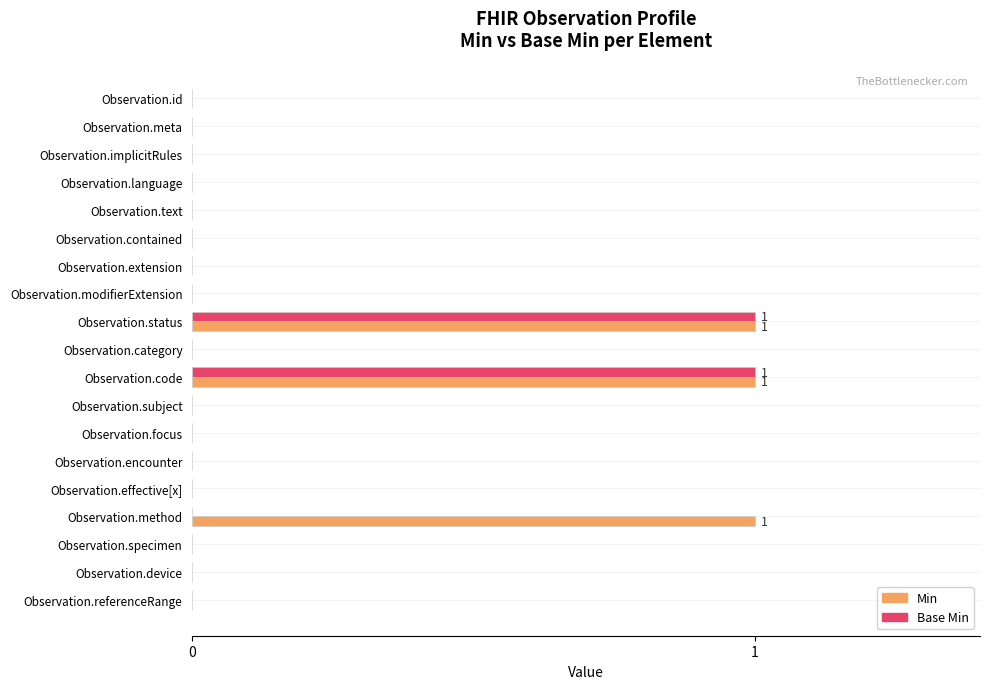

The value of Base Min at Observation.modifierExtension is 0. True or false?

True